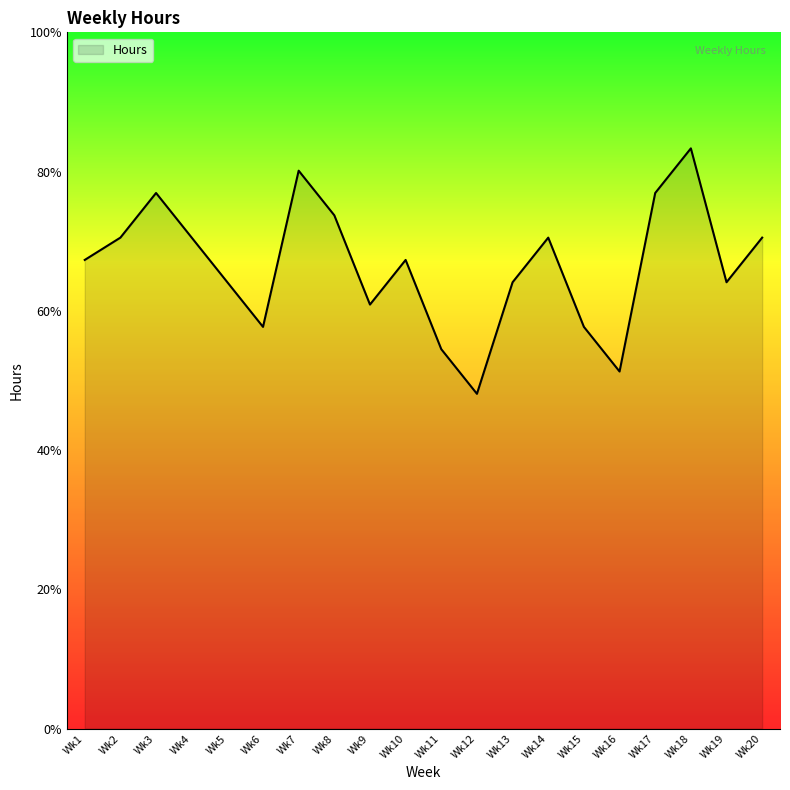

Is this an area chart (filled region under the line)?

Yes